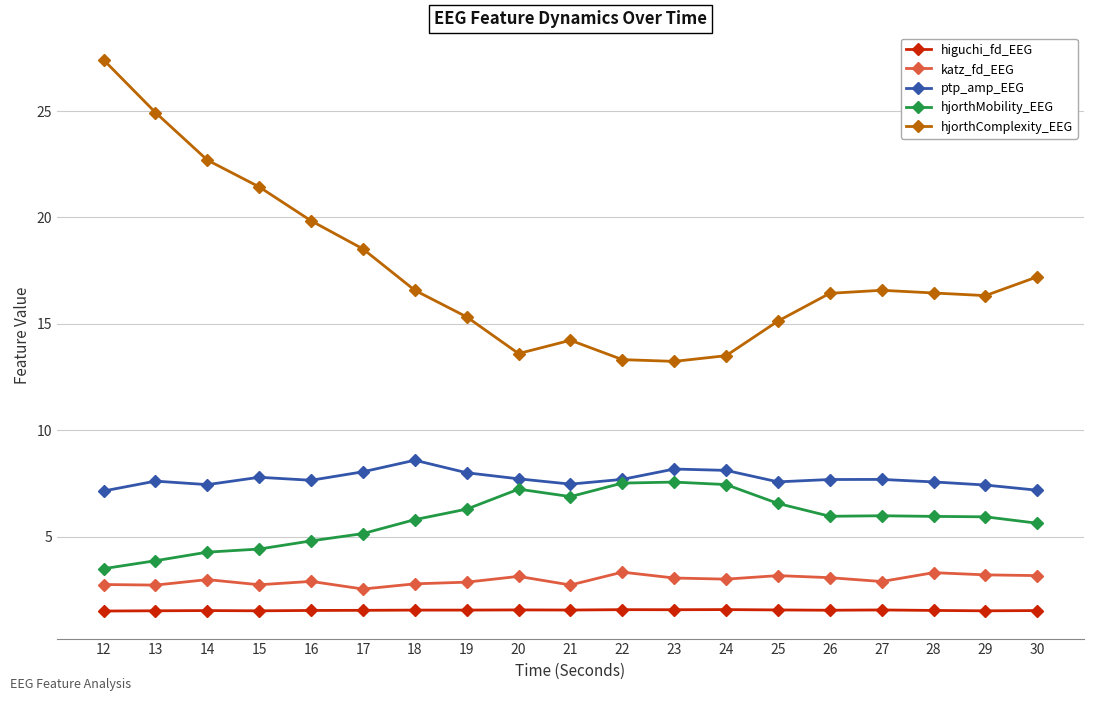

Where does the hjorthComplexity_EEG series first go above 16?

12